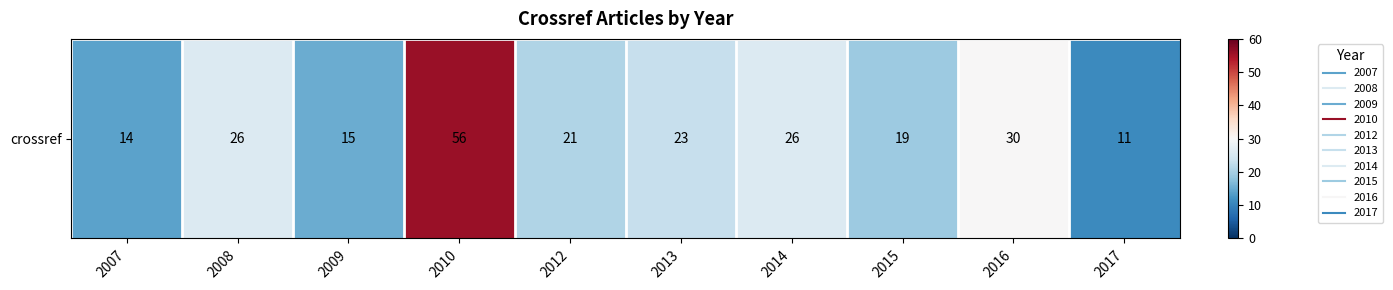

Reading left to right, transcribe all the data shown in this chart.

2007=14	2008=26	2009=15	2010=56	2012=21	2013=23	2014=26	2015=19	2016=30	2017=11